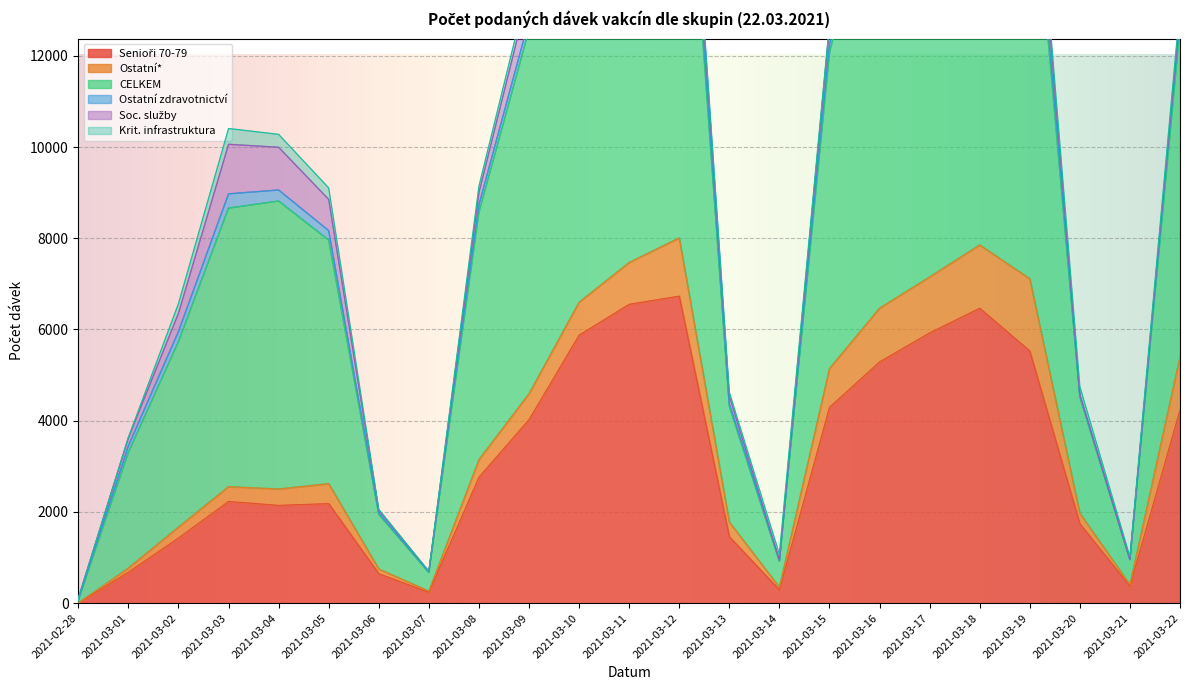

Rank the categories by Ostatní zdravotnictví value from highest to lowest.

2021-03-18, 2021-03-19, 2021-03-12, 2021-03-03, 2021-03-16, 2021-03-17, 2021-03-10, 2021-03-11, 2021-03-04, 2021-03-02, 2021-03-09, 2021-03-05, 2021-03-15, 2021-03-22, 2021-03-08, 2021-03-01, 2021-03-13, 2021-03-06, 2021-03-20, 2021-03-14, 2021-03-07, 2021-03-21, 2021-02-28